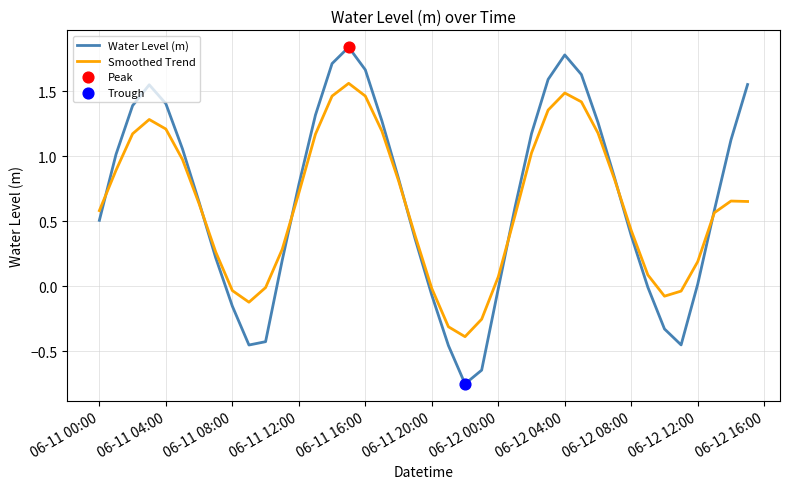

What is the minimum value for Smoothed Trend?

-0.4